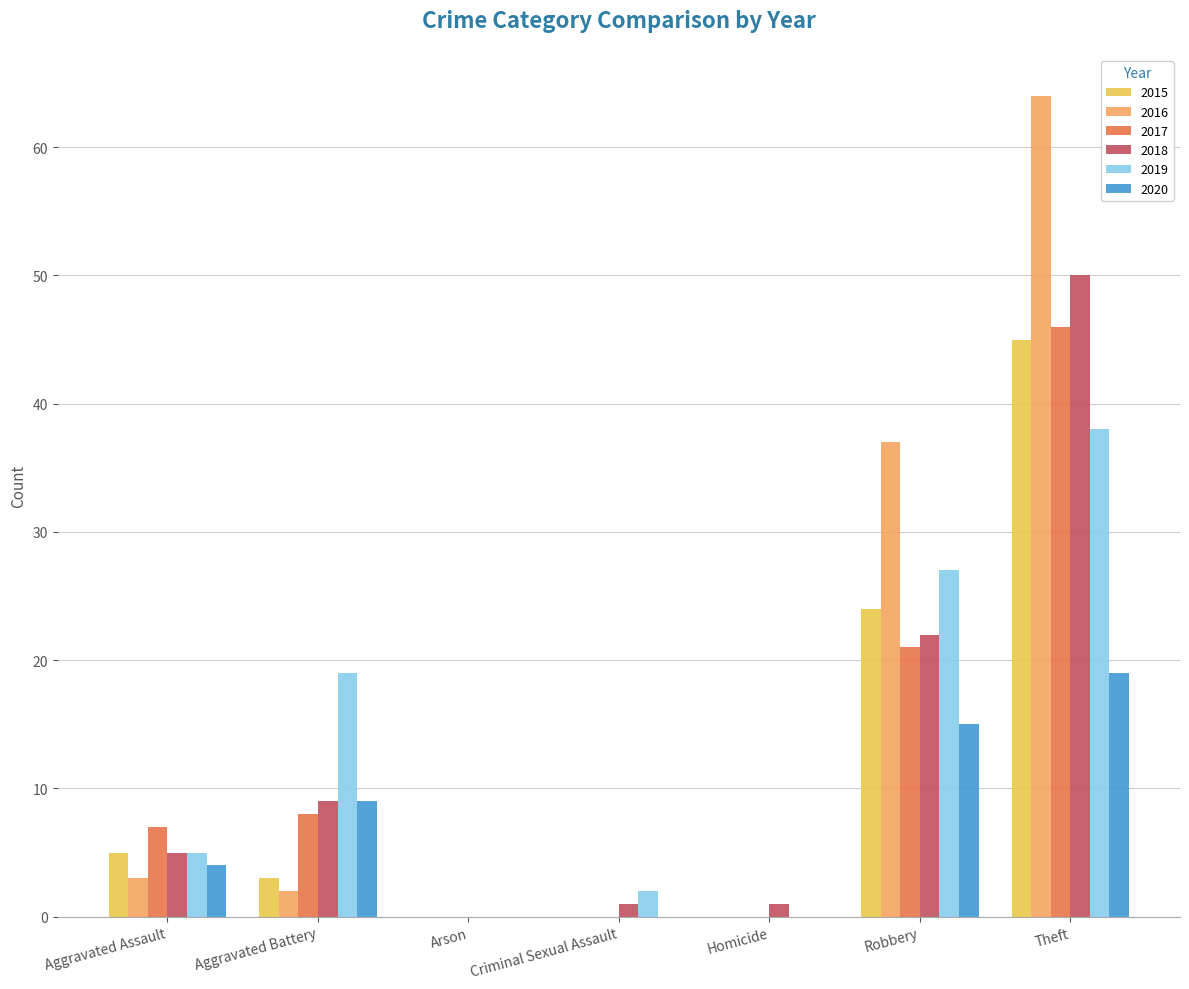

Reading left to right, transcribe all the data shown in this chart.

2015: Aggravated Assault=5	Aggravated Battery=3	Arson=0	Criminal Sexual Assault=0	Homicide=0	Robbery=24	Theft=45
2016: Aggravated Assault=3	Aggravated Battery=2	Arson=0	Criminal Sexual Assault=0	Homicide=0	Robbery=37	Theft=64
2017: Aggravated Assault=7	Aggravated Battery=8	Arson=0	Criminal Sexual Assault=0	Homicide=0	Robbery=21	Theft=46
2018: Aggravated Assault=5	Aggravated Battery=9	Arson=0	Criminal Sexual Assault=1	Homicide=1	Robbery=22	Theft=50
2019: Aggravated Assault=5	Aggravated Battery=19	Arson=0	Criminal Sexual Assault=2	Homicide=0	Robbery=27	Theft=38
2020: Aggravated Assault=4	Aggravated Battery=9	Arson=0	Criminal Sexual Assault=0	Homicide=0	Robbery=15	Theft=19